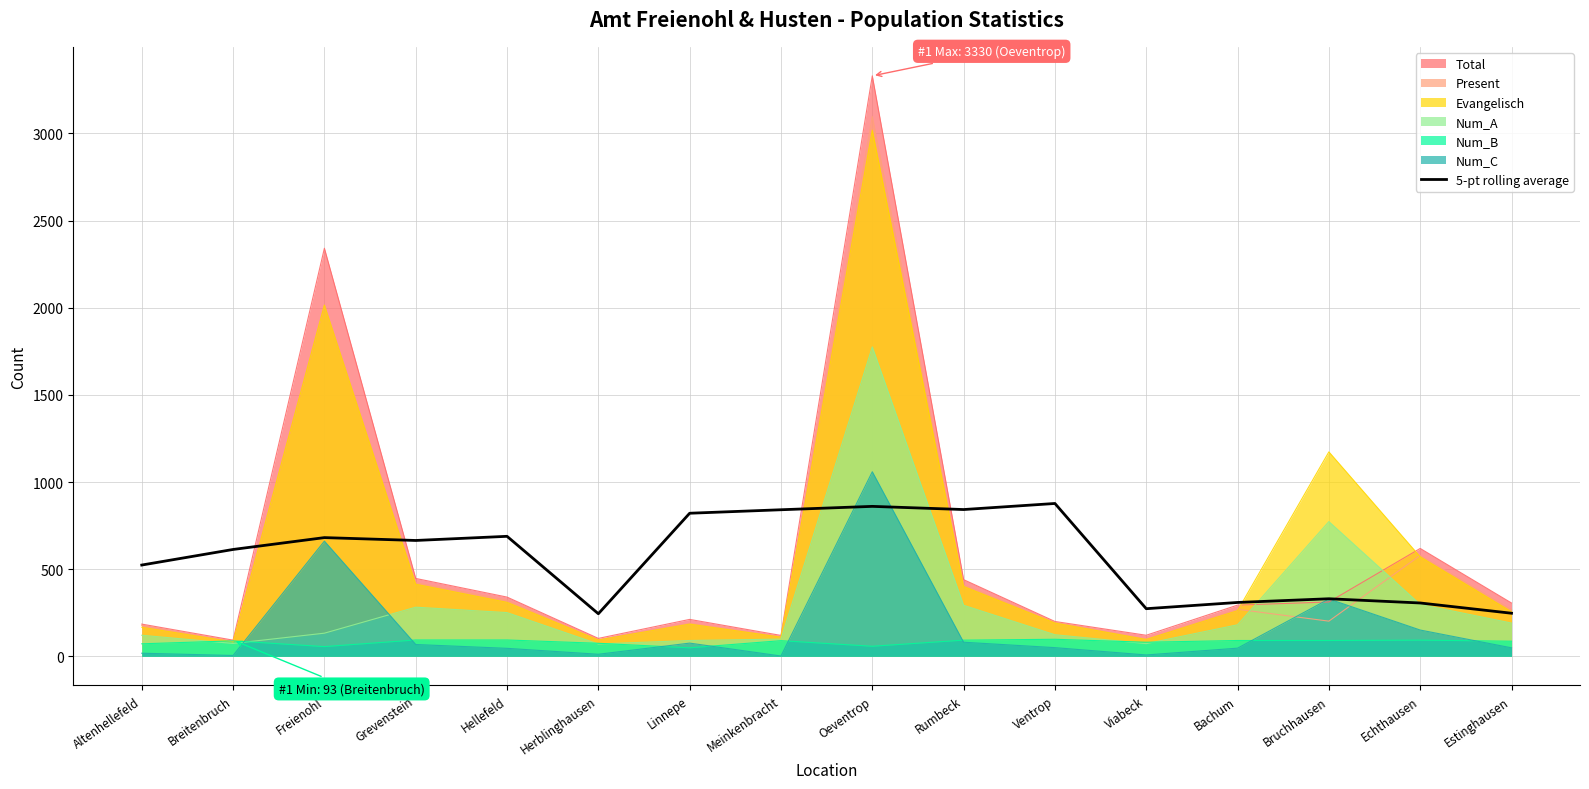

Count the number of values greater than 664.

8